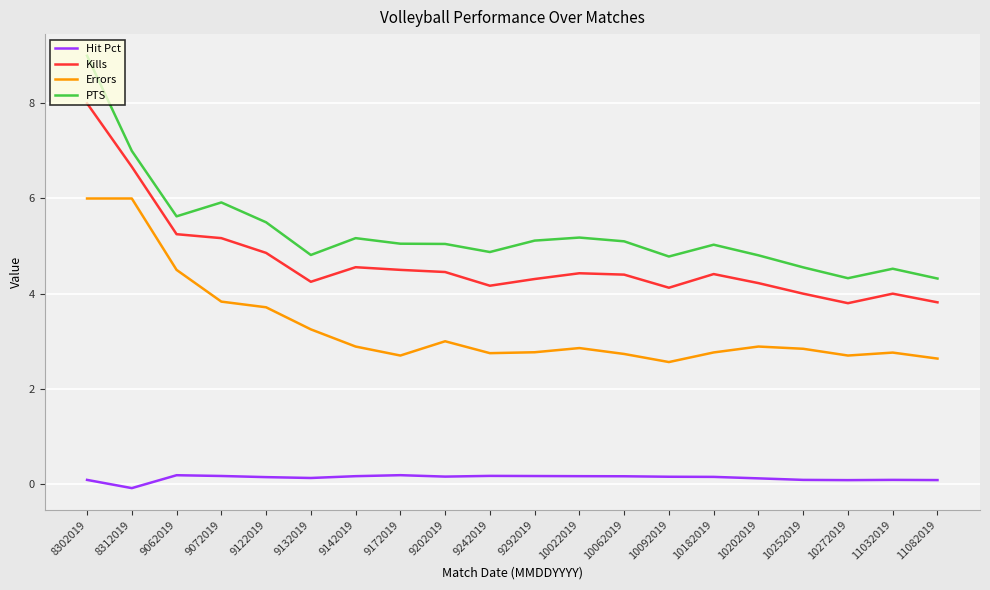

True or false: Hit Pct and Kills intersect in this chart.

False